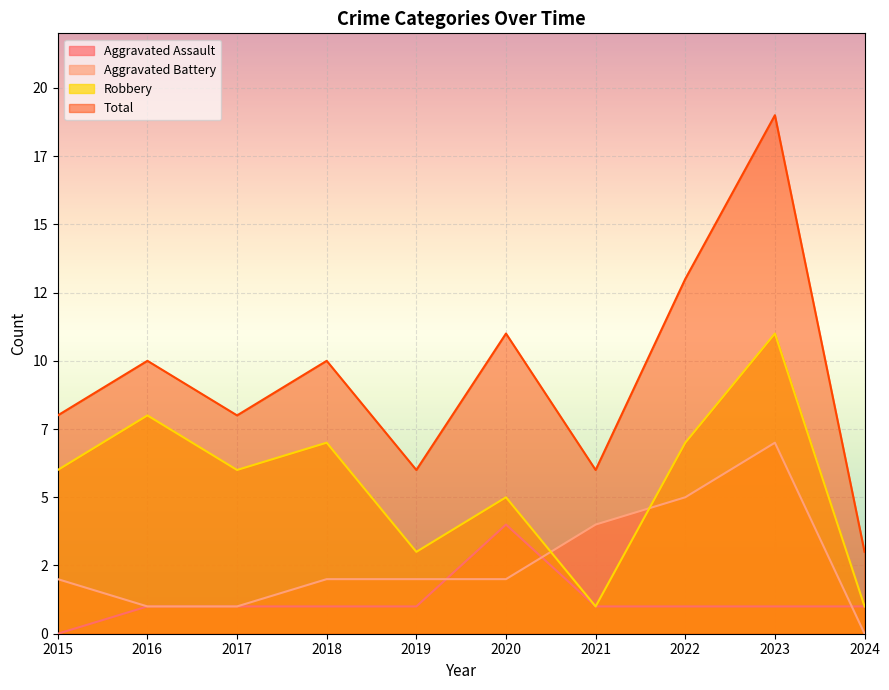

At which label does Aggravated Assault first exceed 1?

2020